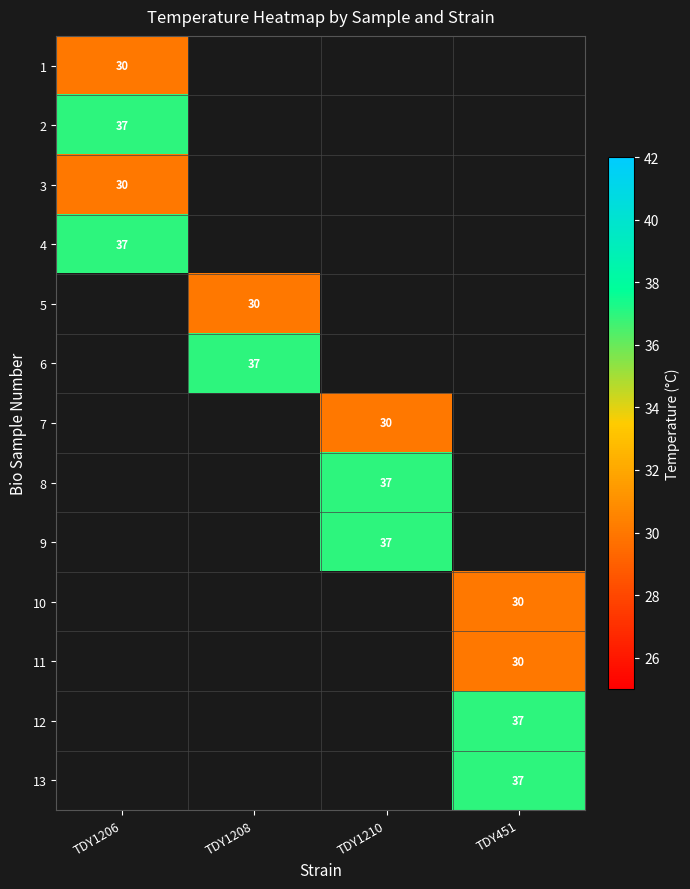

At which category does the chart reach its minimum across all series?

TDY1206